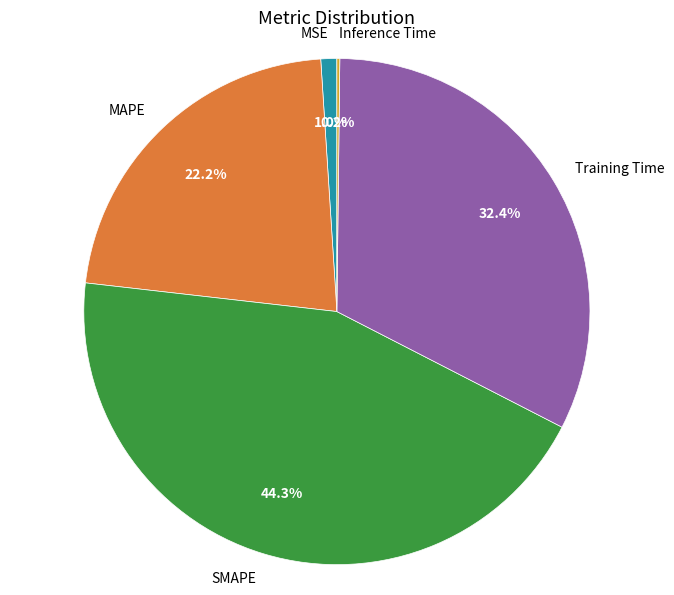

To the nearest percent, what is the average slice percentage?

20%